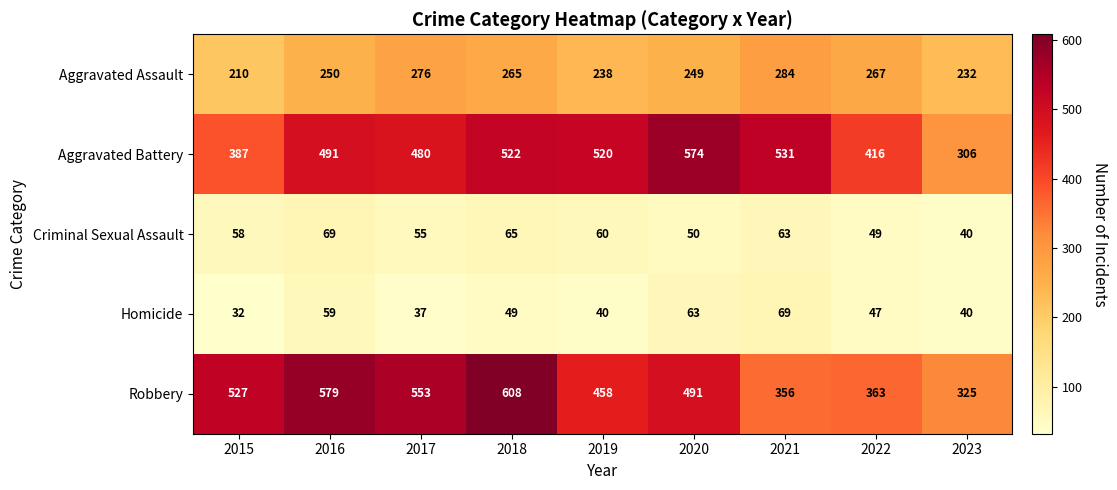

What is the difference between the maximum and minimum values in the Aggravated Battery series?

268